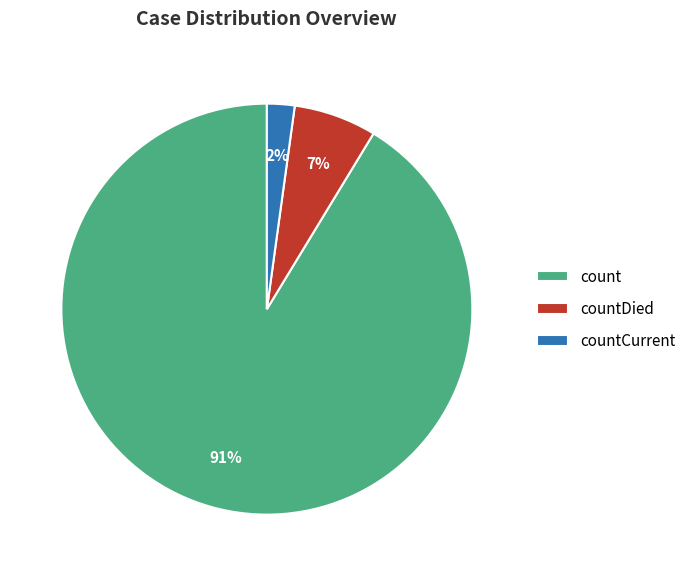

Is it true that count is 86% of the pie?

False